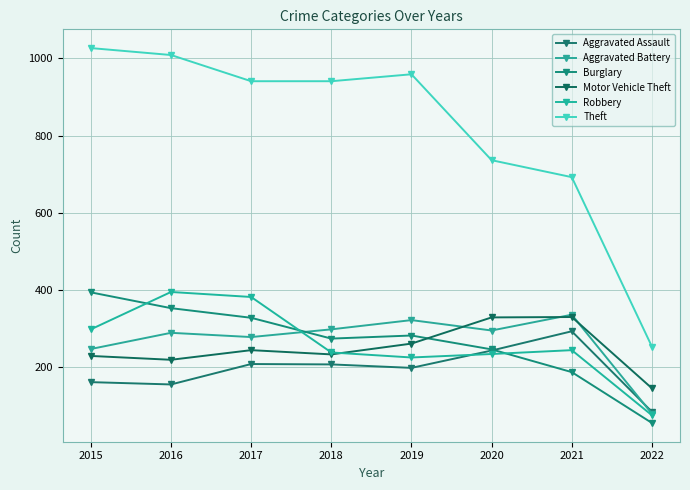

What is the sum of the Motor Vehicle Theft values at 2016 and 2015?

446